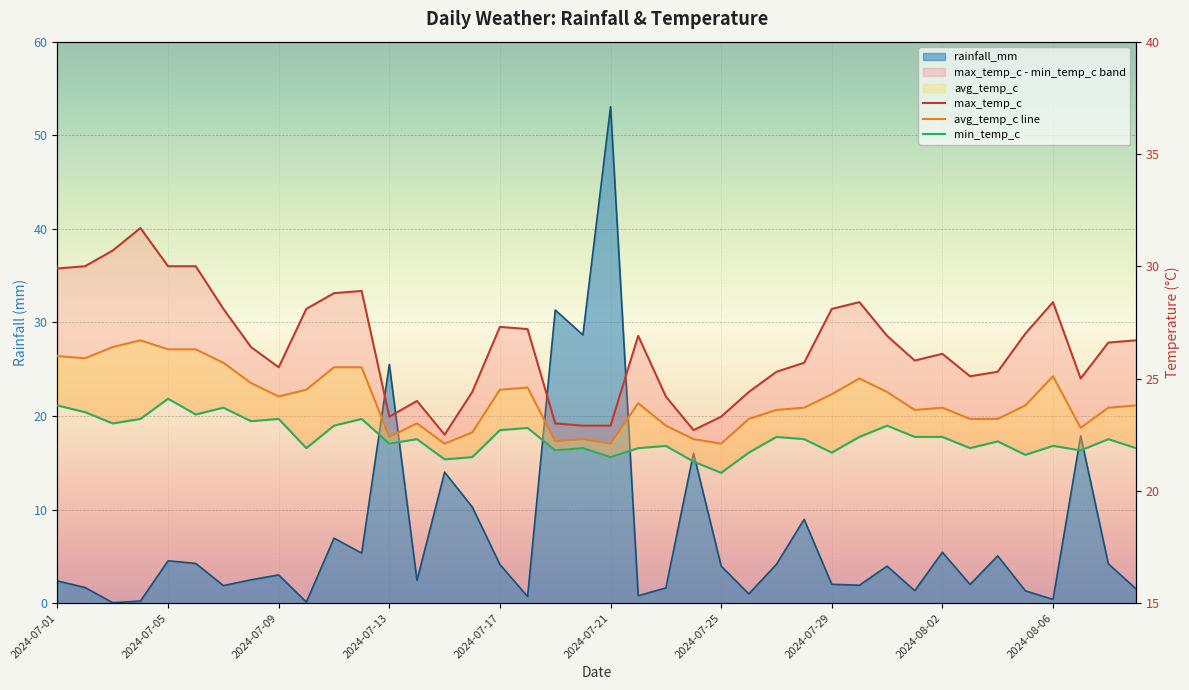

Between 2024-07-14 and 2024-07-12, which is larger?

2024-07-12